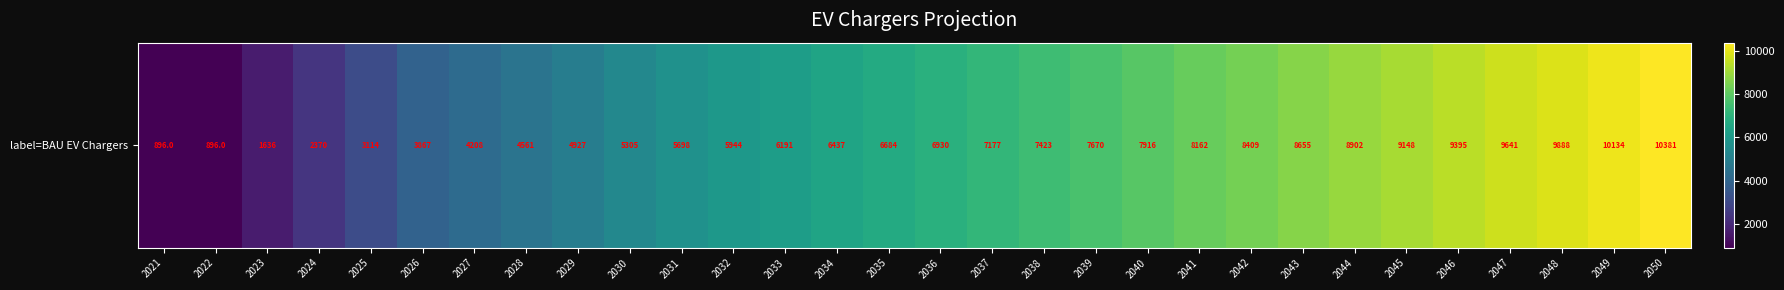

How many data points are less than 6930?

15